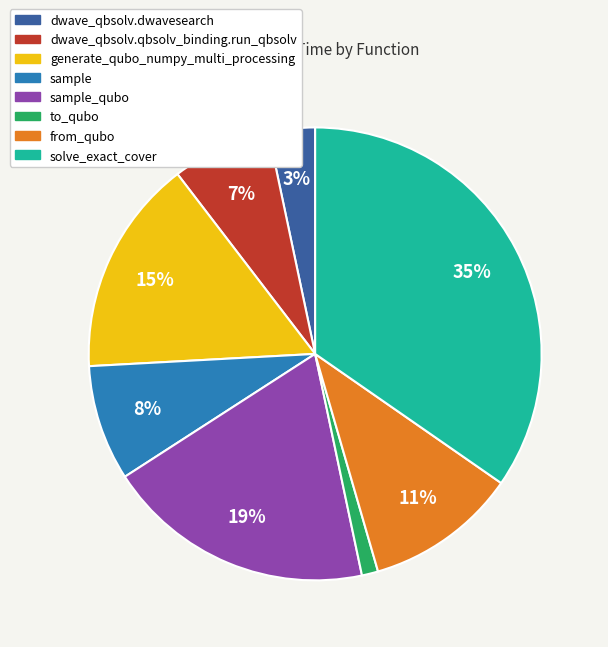

The solve_exact_cover slice represents 35% of the pie. True or false?

True